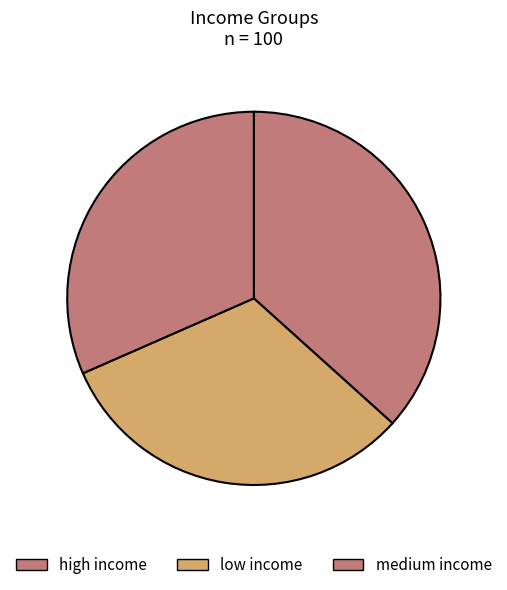

How many slices are in this pie chart?

3